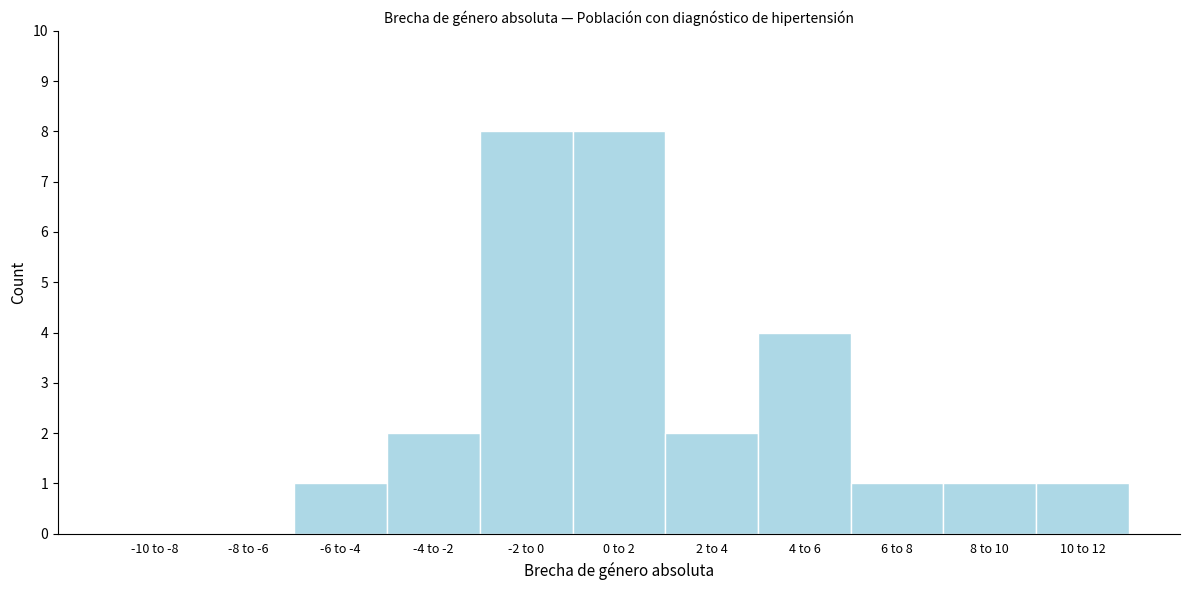

Reading left to right, what are all the values shown in this chart?

-10 to -8=0	-8 to -6=0	-6 to -4=1	-4 to -2=2	-2 to 0=8	0 to 2=8	2 to 4=2	4 to 6=4	6 to 8=1	8 to 10=1	10 to 12=1